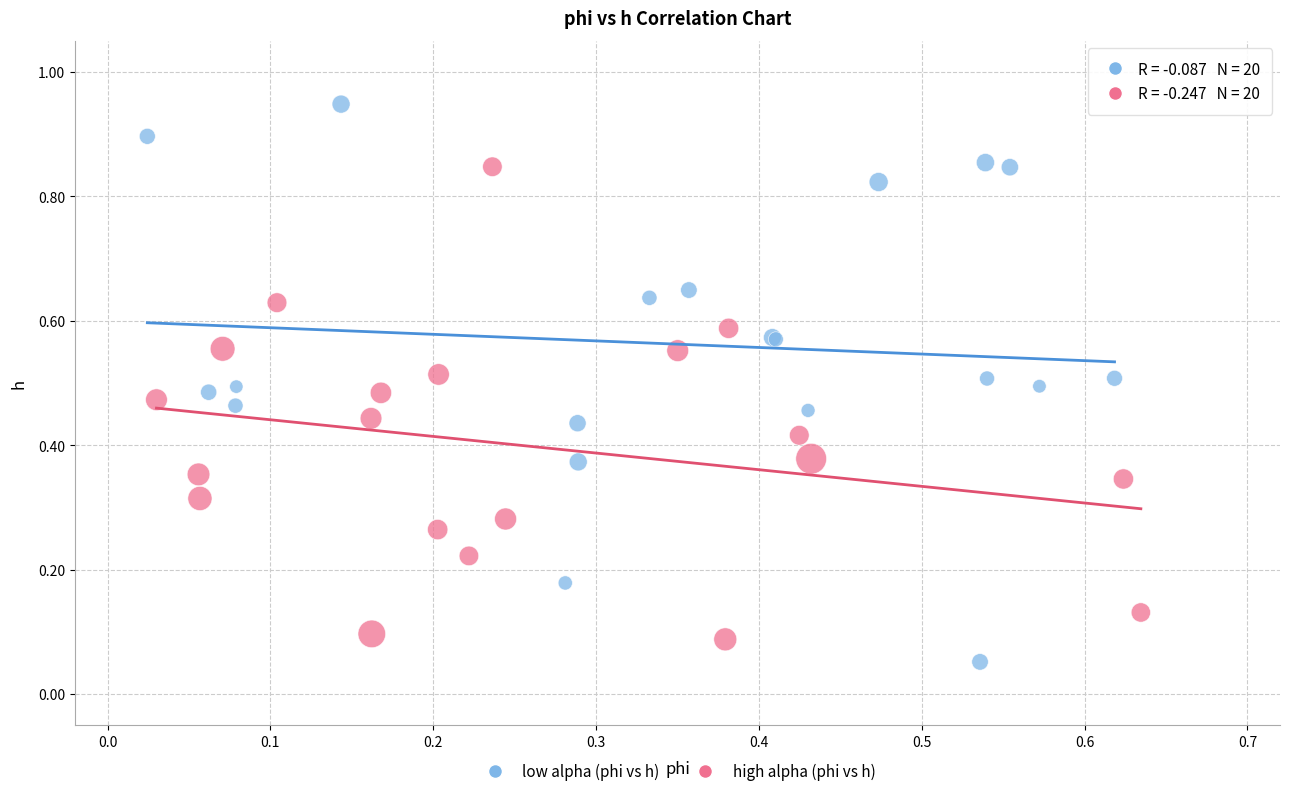

Which series has the widest spread of Y values?

low alpha (phi vs h)